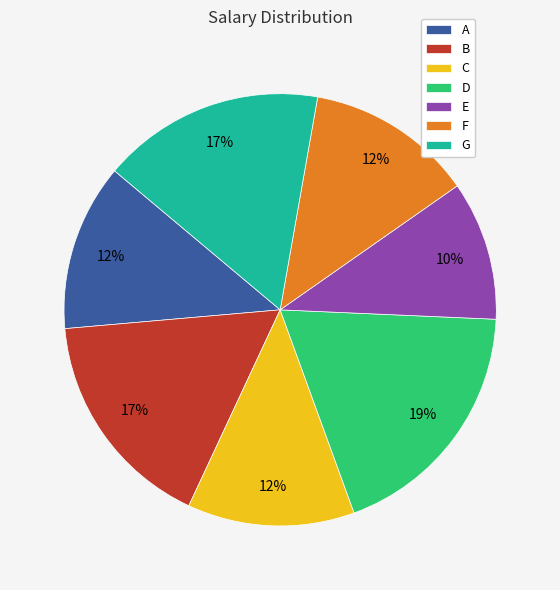

To the nearest percent, what is the average slice percentage?

14%